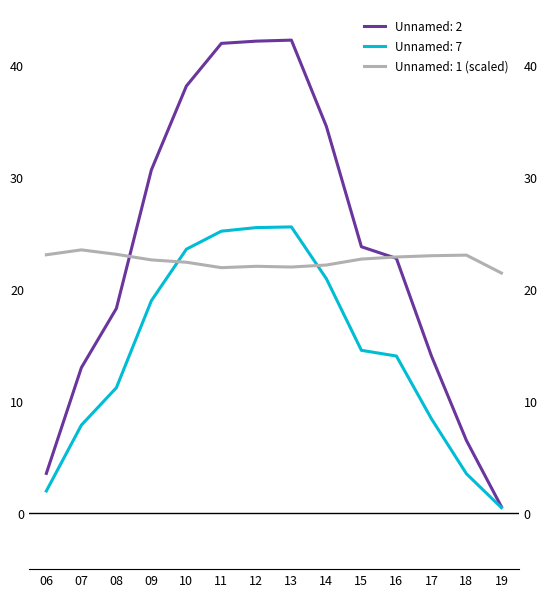

What is the sum of the Unnamed: 7 values at 11 and 18?

28.7